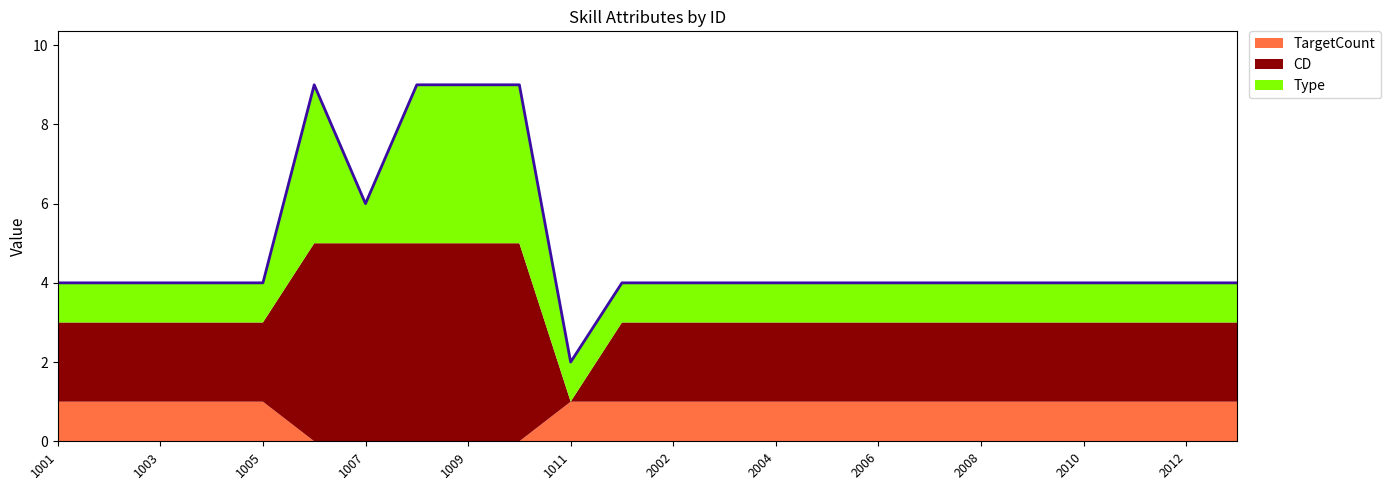

List the labels in order of TargetCount value, smallest first.

1006, 1007, 1008, 1009, 1010, 1001, 1002, 1003, 1004, 1005, 1011, 2001, 2002, 2003, 2004, 2005, 2006, 2007, 2008, 2009, 2010, 2011, 2012, 2013